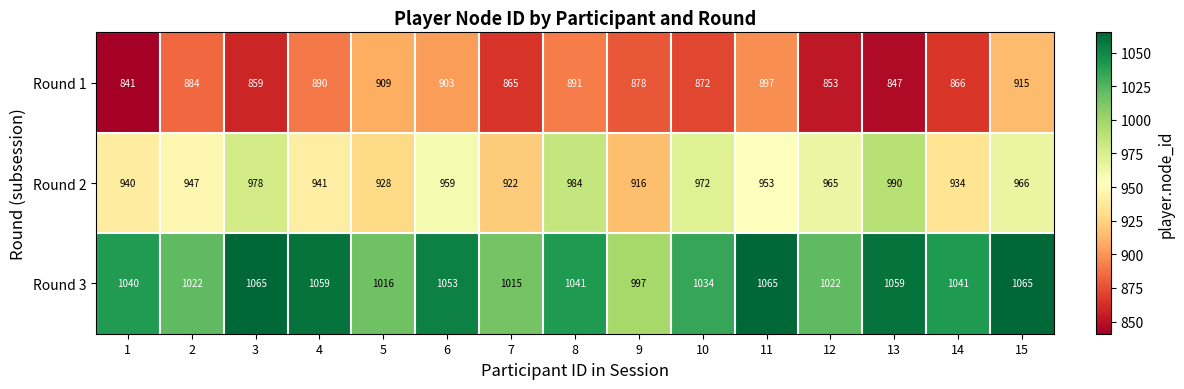

At which category is the sum across all series the highest?

15